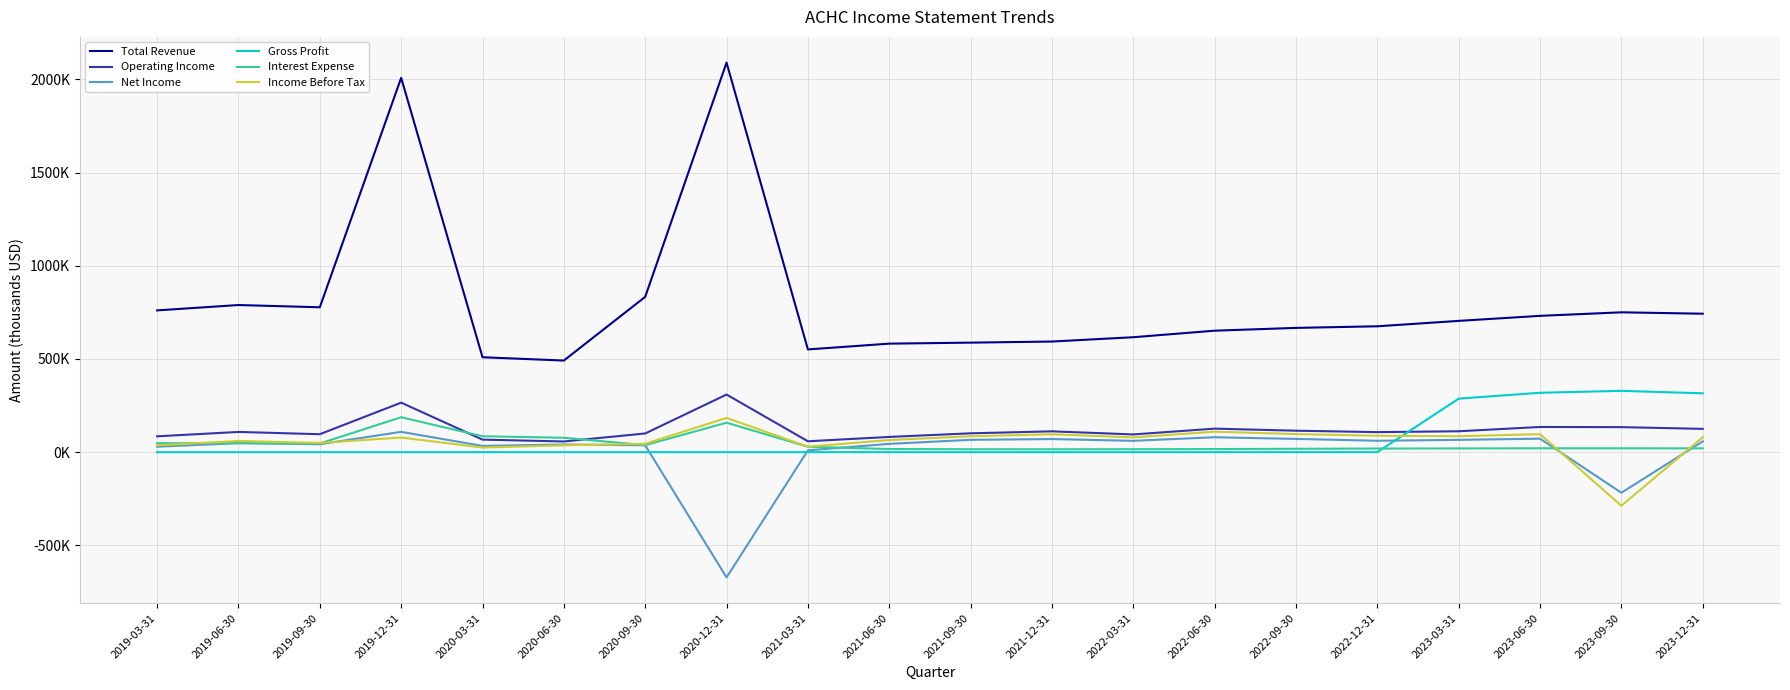

True or false: Operating Income and Net Income intersect in this chart.

False